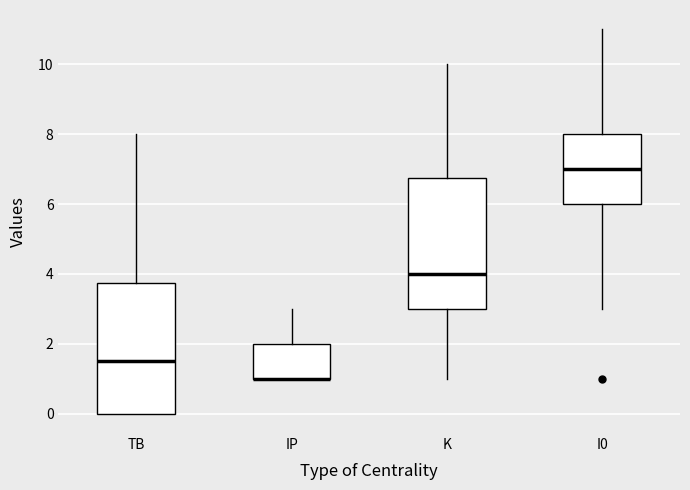

Where does the upper whisker of the box for K end on the y-axis? The values are not printed on the chart, so give them approximately, as read against the axis.

10.0